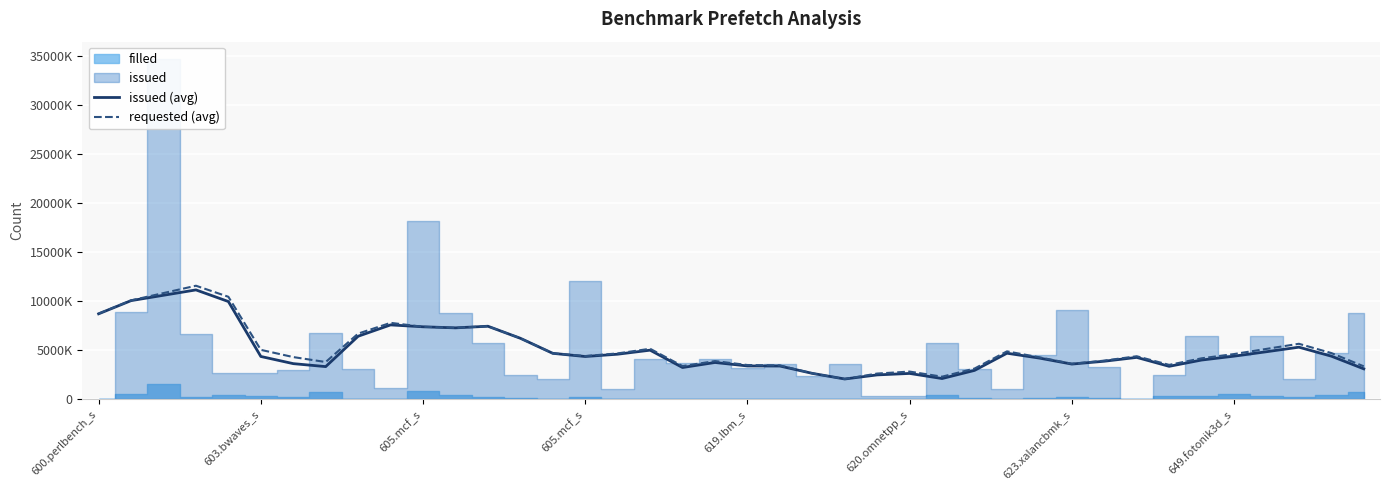

What is the lowest value of the issued (avg) series?

2089859.8